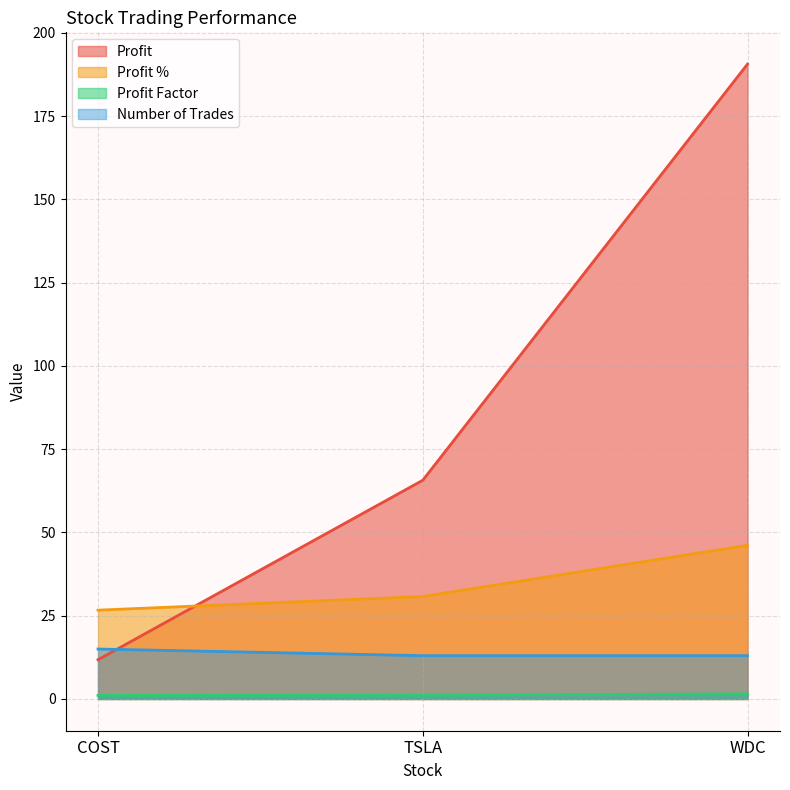

What is the value of the Profit point at the 1st from the left?

11.8